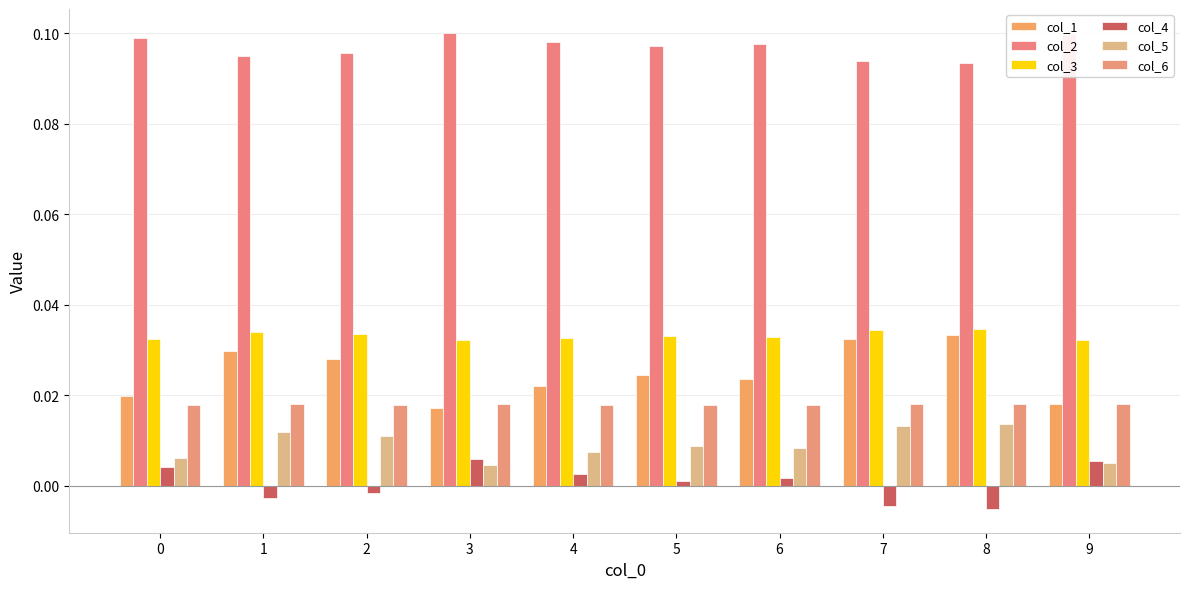

Reading left to right, list all the values displayed in this chart.

col_1: 0=0.0	1=0.0	2=0.0	3=0.0	4=0.0	5=0.0	6=0.0	7=0.0	8=0.0	9=0.0
col_2: 0=0.1	1=0.1	2=0.1	3=0.1	4=0.1	5=0.1	6=0.1	7=0.1	8=0.1	9=0.1
col_3: 0=0.0	1=0.0	2=0.0	3=0.0	4=0.0	5=0.0	6=0.0	7=0.0	8=0.0	9=0.0
col_4: 0=0.0	1=-0.0	2=-0.0	3=0.0	4=0.0	5=0.0	6=0.0	7=-0.0	8=-0.0	9=0.0
col_5: 0=0.0	1=0.0	2=0.0	3=0.0	4=0.0	5=0.0	6=0.0	7=0.0	8=0.0	9=0.0
col_6: 0=0.0	1=0.0	2=0.0	3=0.0	4=0.0	5=0.0	6=0.0	7=0.0	8=0.0	9=0.0